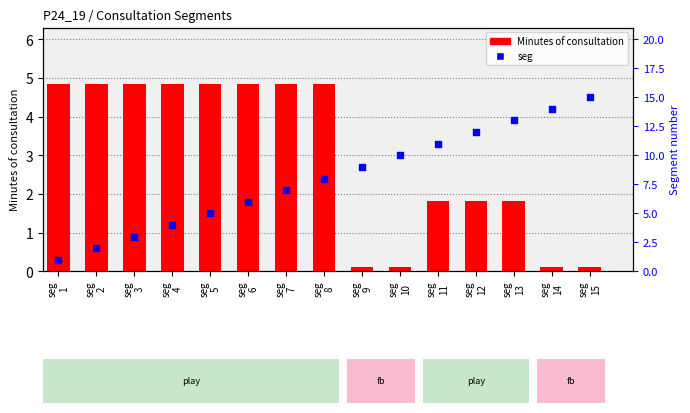

Which series has the widest spread of Y values?

seg